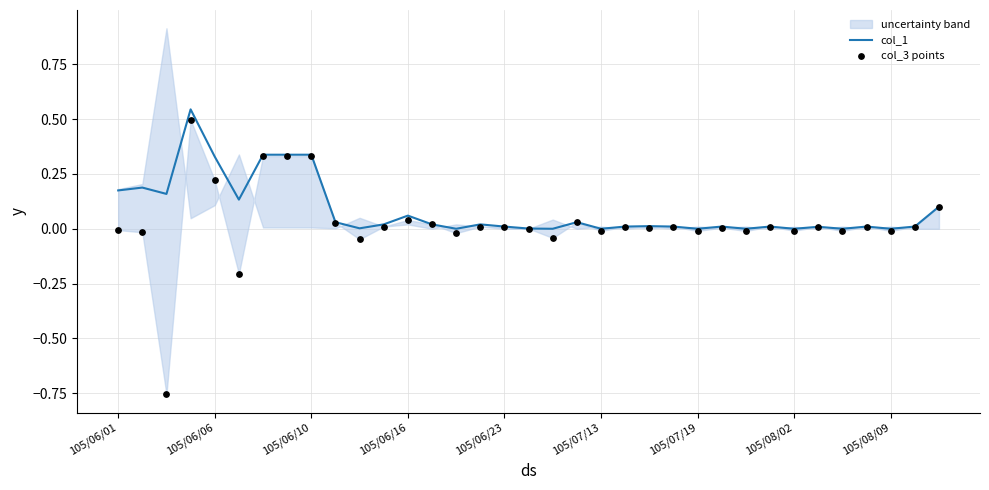

Which series has the largest total across all categories?

col_1